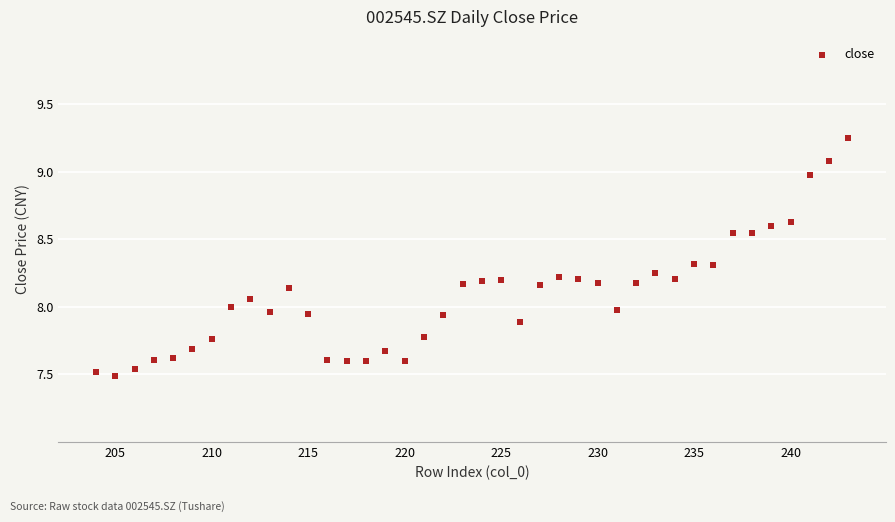

What is the range of Y values (max minus min)?

1.8